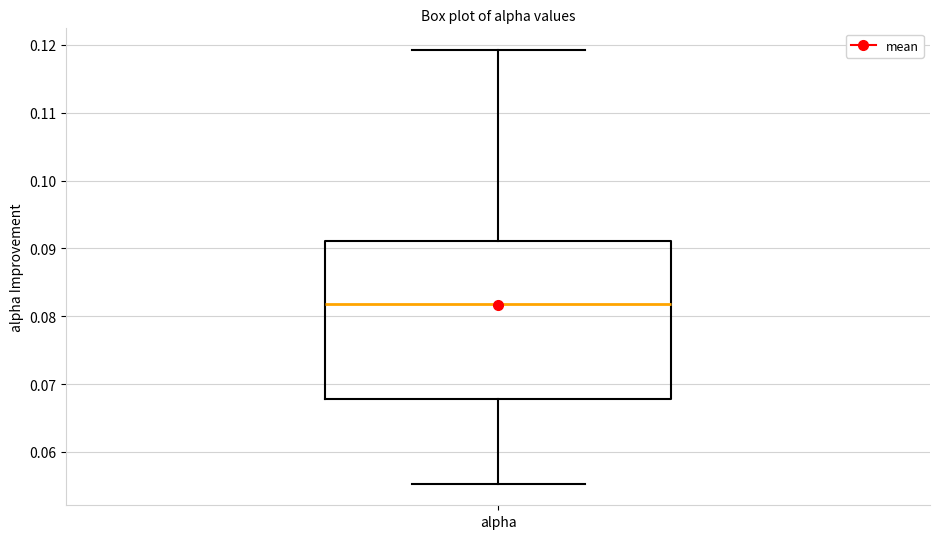

Transcribe this box plot: give where the median line is, the range the box spans, and where the two whiskers end, as read against the y-axis. The values are not printed on the chart, so give them approximately, as read against the axis.

median 0.082, box 0.068 to 0.091, whiskers 0.055 to 0.119